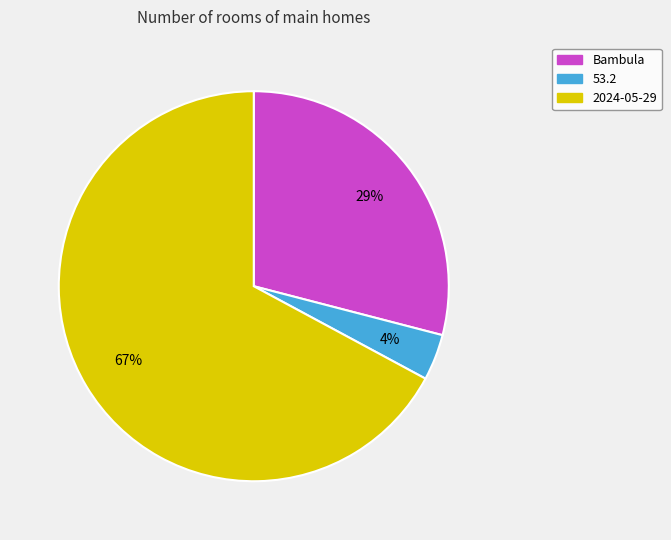

How many slices are in this pie chart?

3